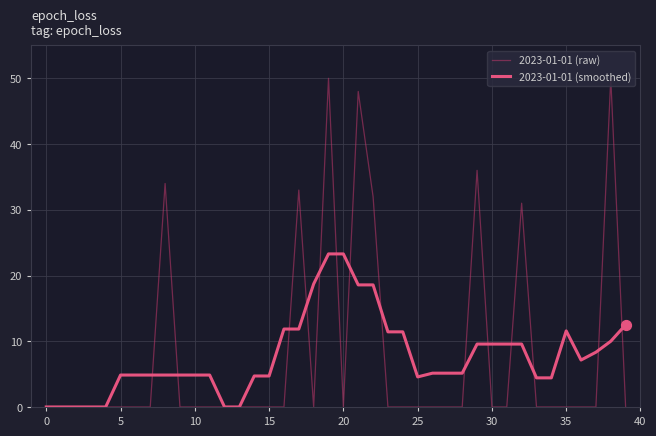

Which series has the widest spread of values?

2023-01-01 (raw)